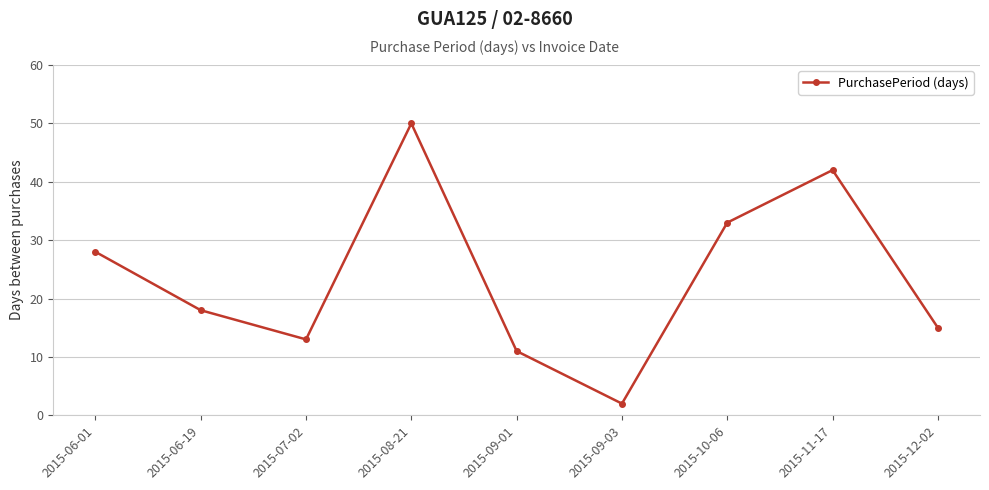

Read the value at 2015-07-02, to the nearest 10.

10